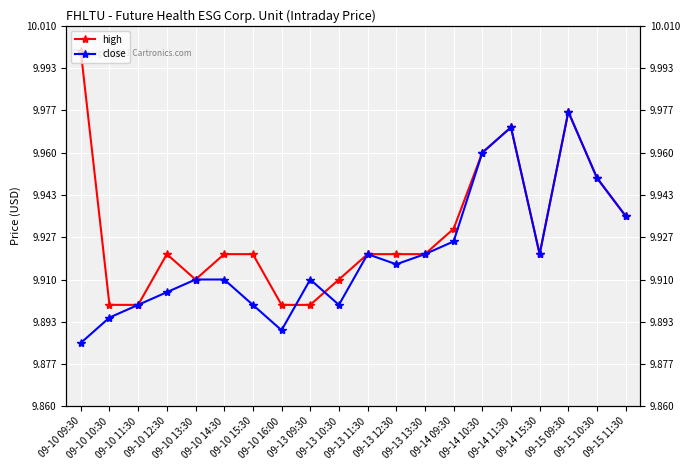

What is the smallest value displayed?

9.9